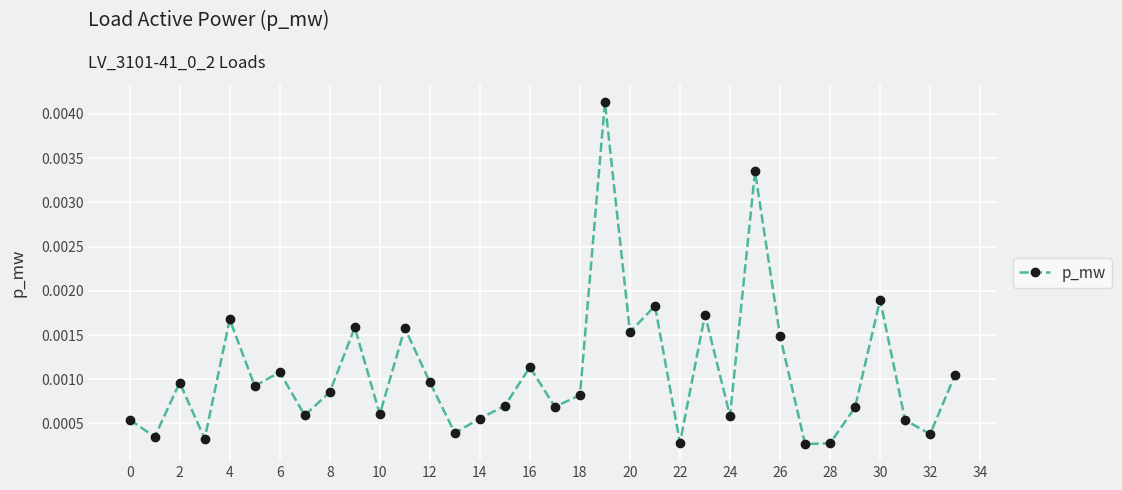

True or false: there are more than 2 points higher than both neighbors.

True